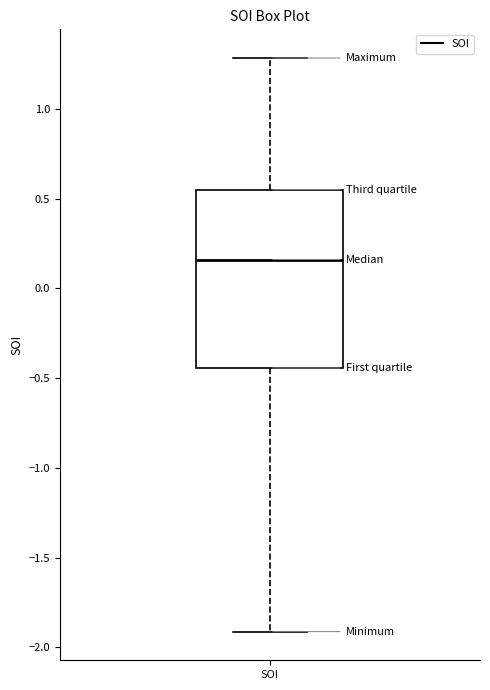

Read this box plot against the y-axis: the position of the median line, the range covered by the box, and the ends of both whiskers. The values are not printed on the chart, so give them approximately, as read against the axis.

median 0.15, box -0.45 to 0.55, whiskers -1.90 to 1.30